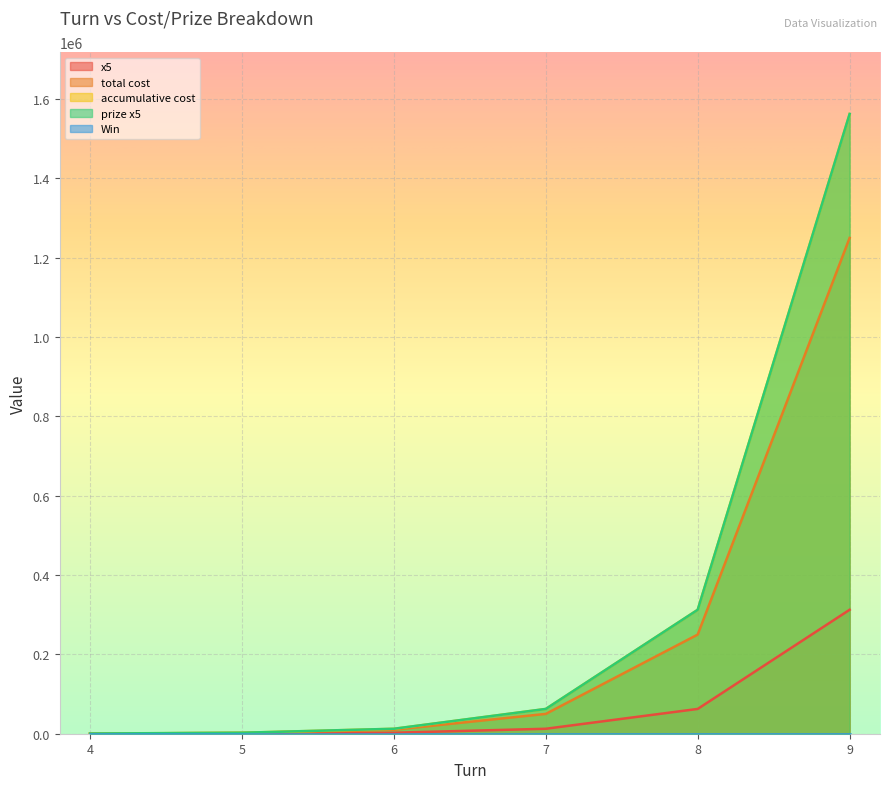

True or false: accumulative cost has more than 0 points higher than both neighbors.

False